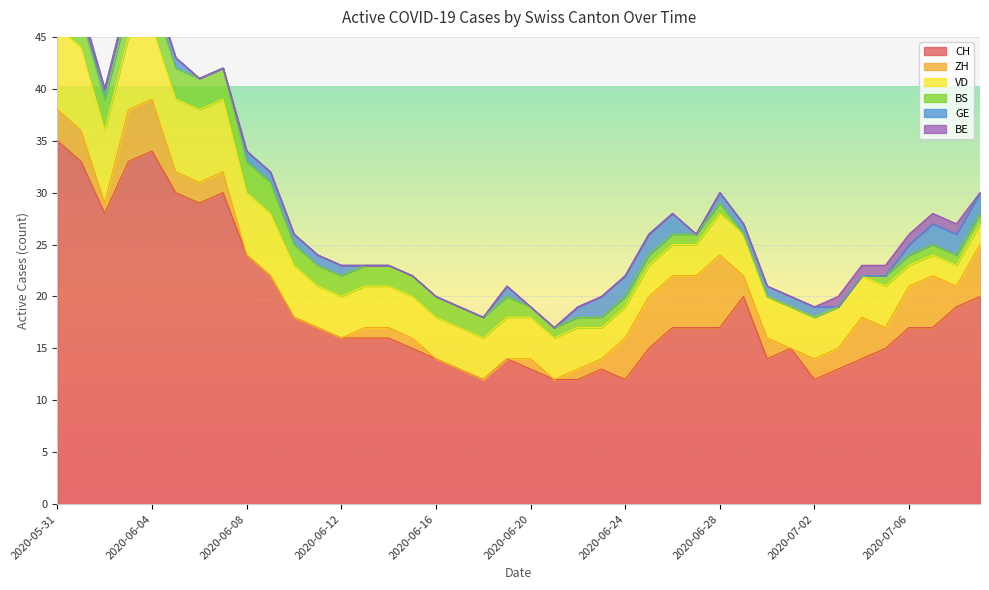

At which label does ZH first exceed 2?

2020-05-31